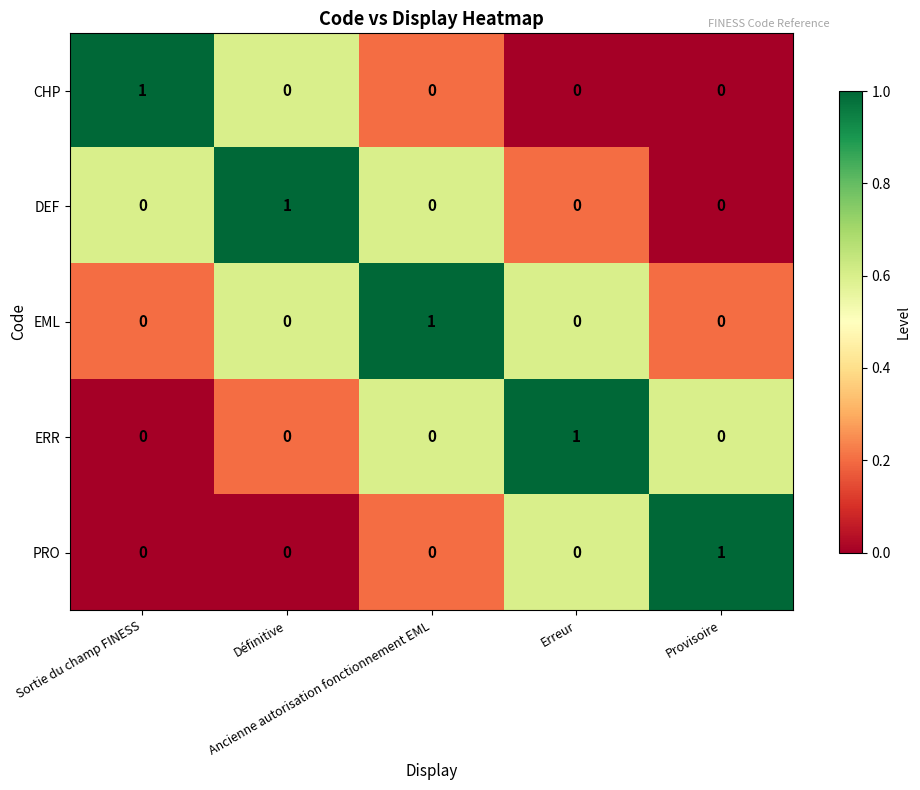

Count the DEF values in the range 0 to 1.

5